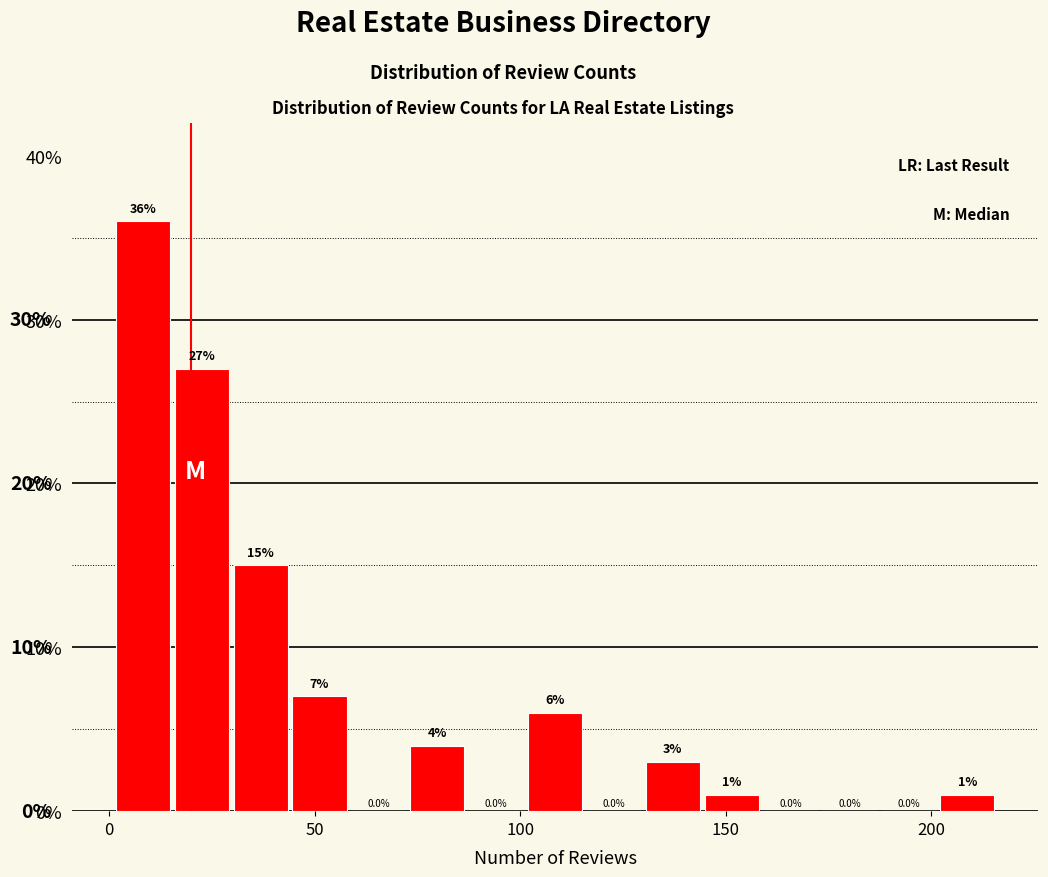

Around what value on the x-axis is the tallest bar? Give the approximate position of its centre, as read against the axis.

10